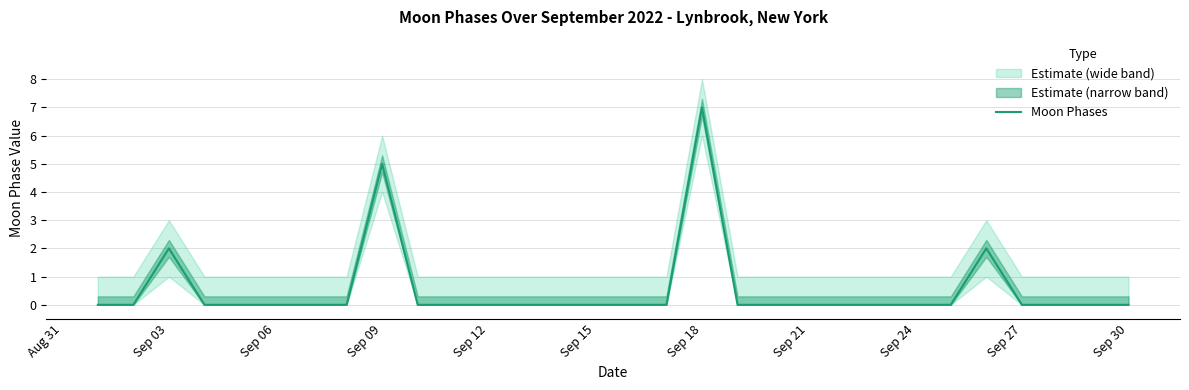

What is the greatest value displayed?

7